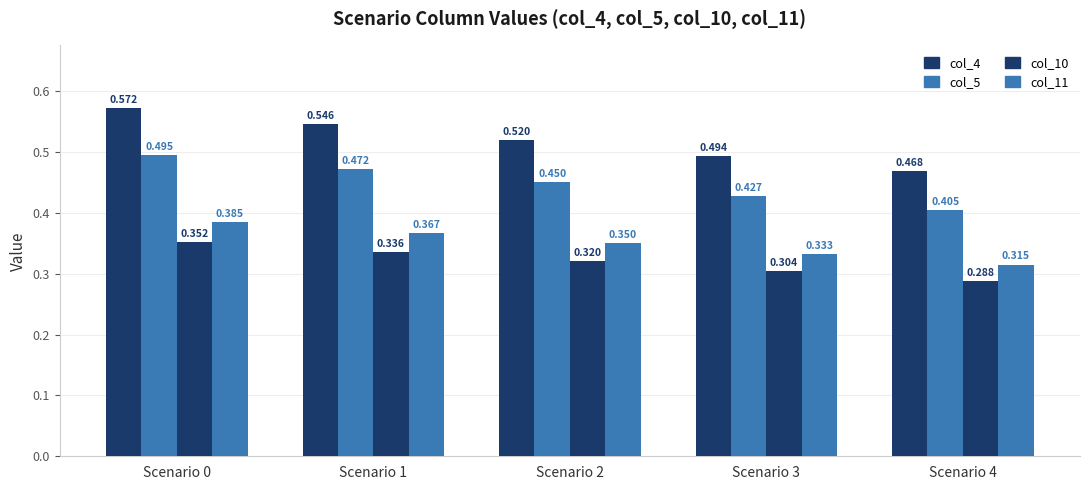

The col_10 series shows 0.3 at Scenario 3. True or false?

True